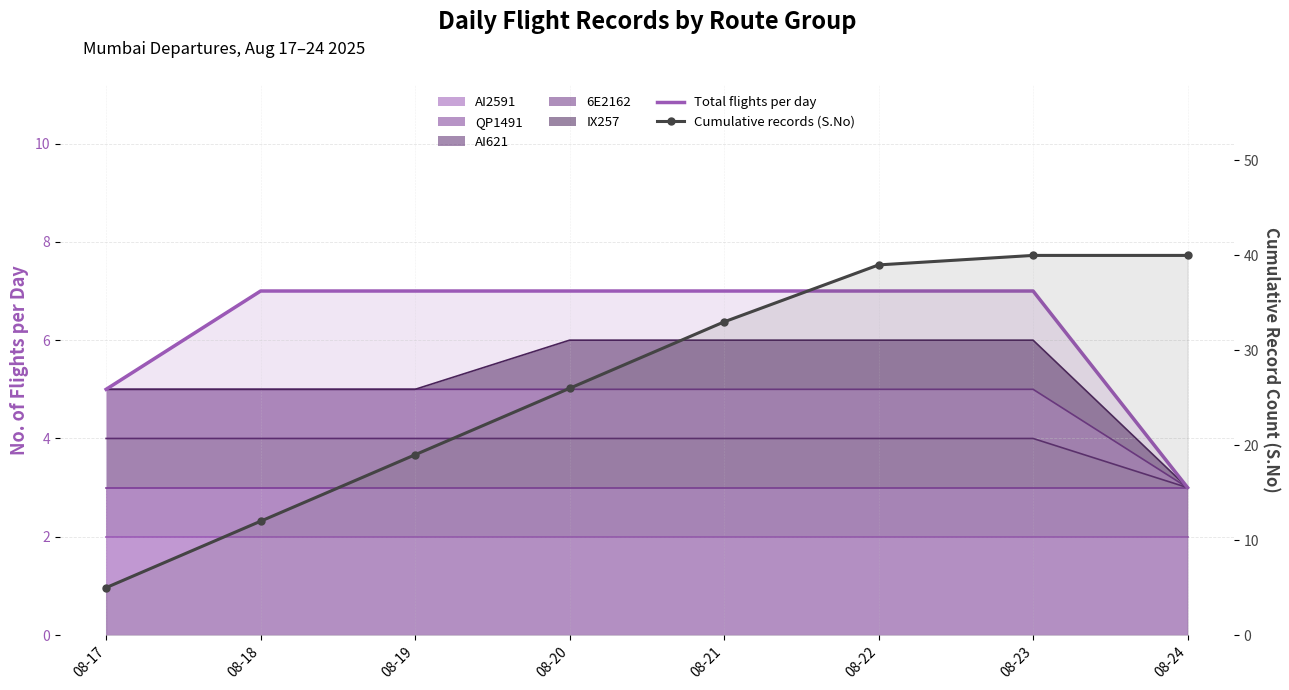

Is it true that Total flights per day equals 7 at 08-20?

True